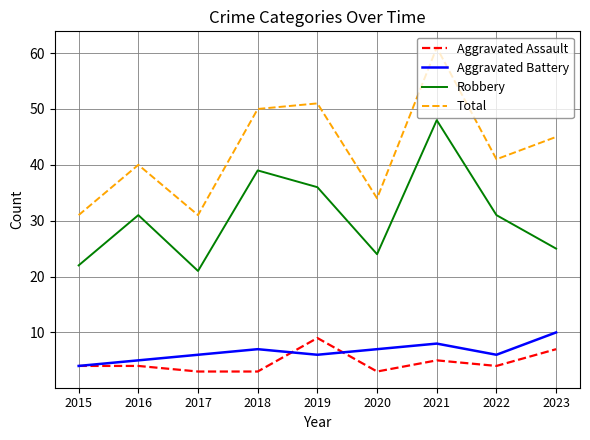

What is the spread (max minus min) of values at 2016?

36